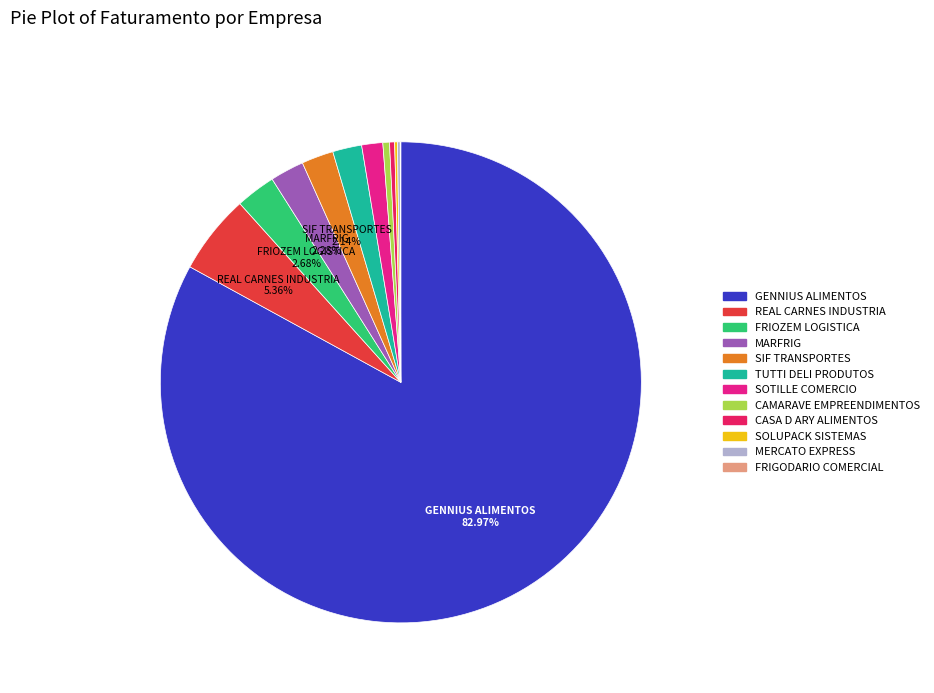

Combined, do SOTILLE COMERCIO and REAL CARNES INDUSTRIA account for over 50%?

No